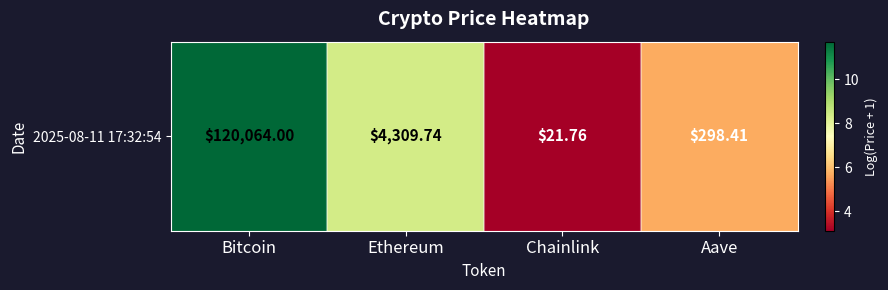

Count the number of categories in the chart.

4